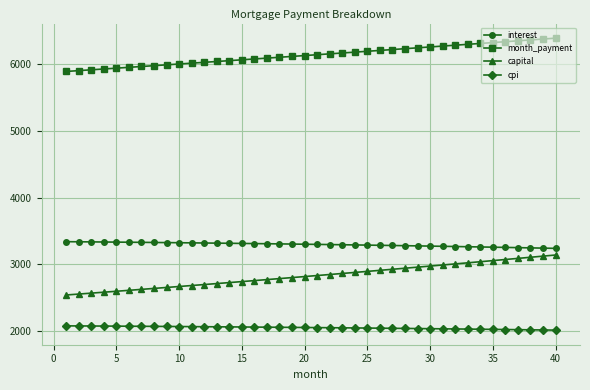

What is the sum of all month_payment values?

245179.7